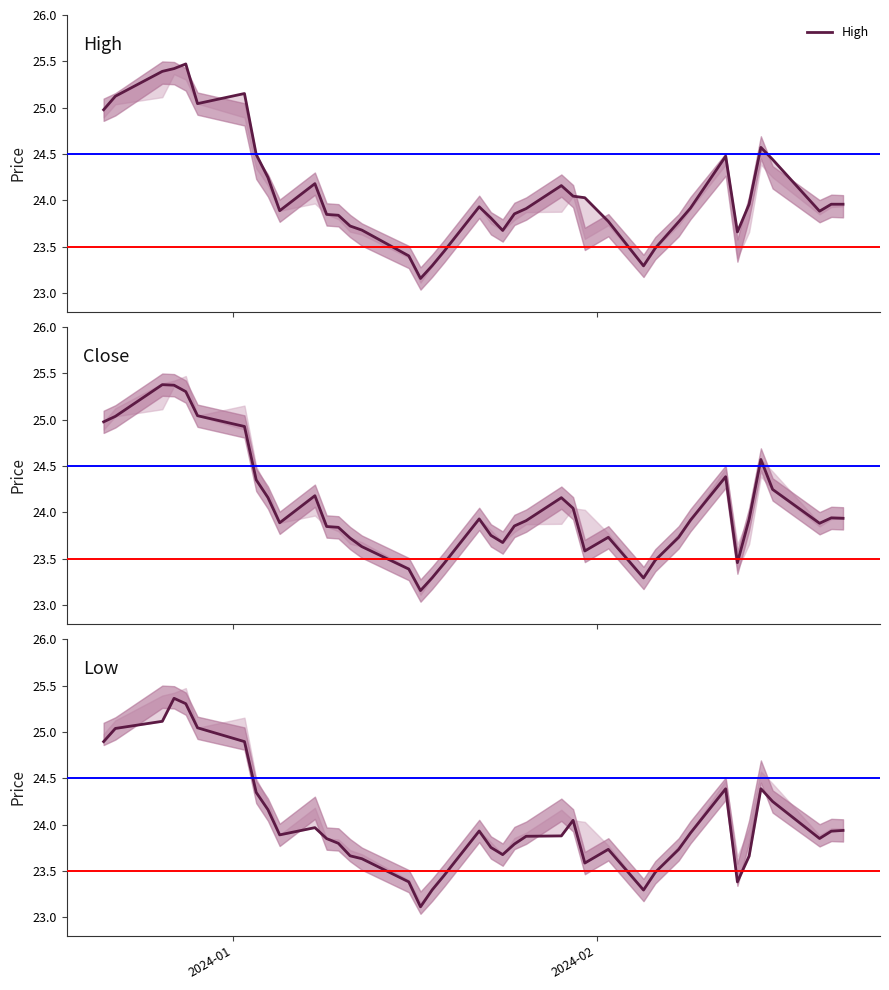

How many distinct data groups are displayed?

3